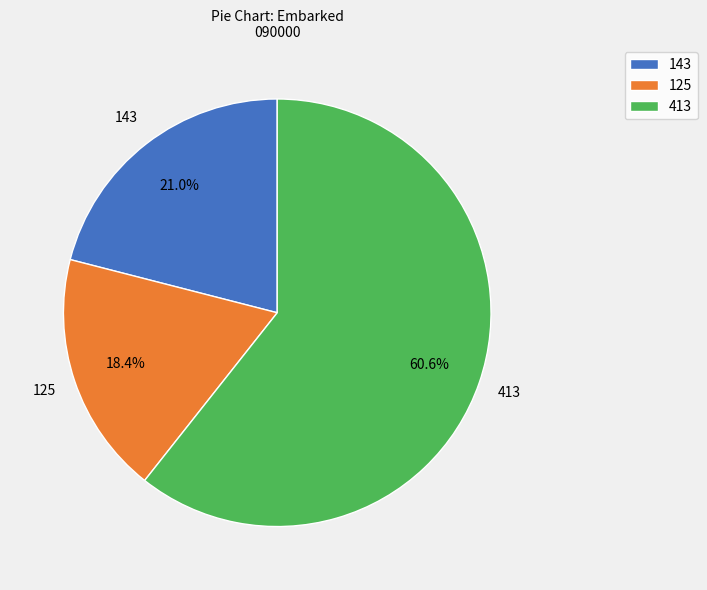

Which category has the smallest portion of the pie?

125